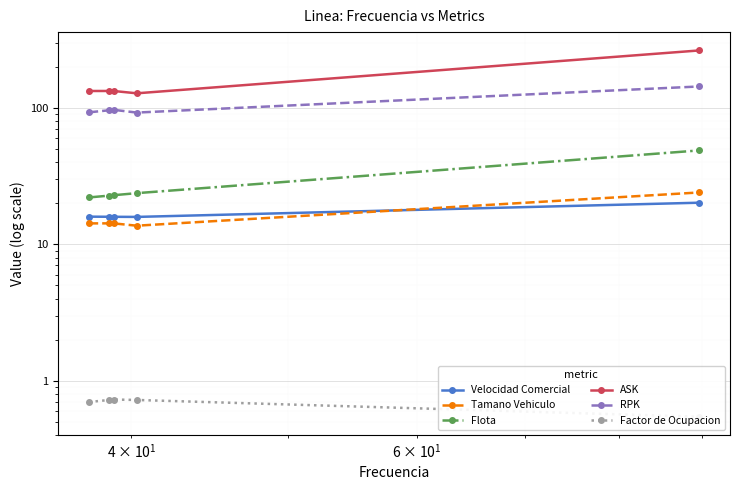

True or false: Tamano Vehiculo has more than 0 points higher than both neighbors.

True